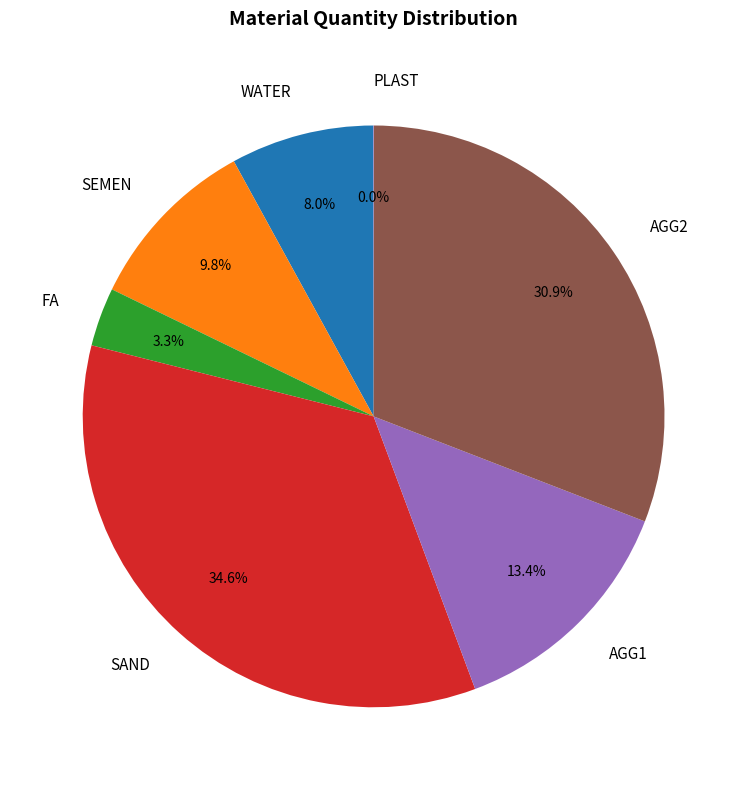

Which slice is the largest?

SAND